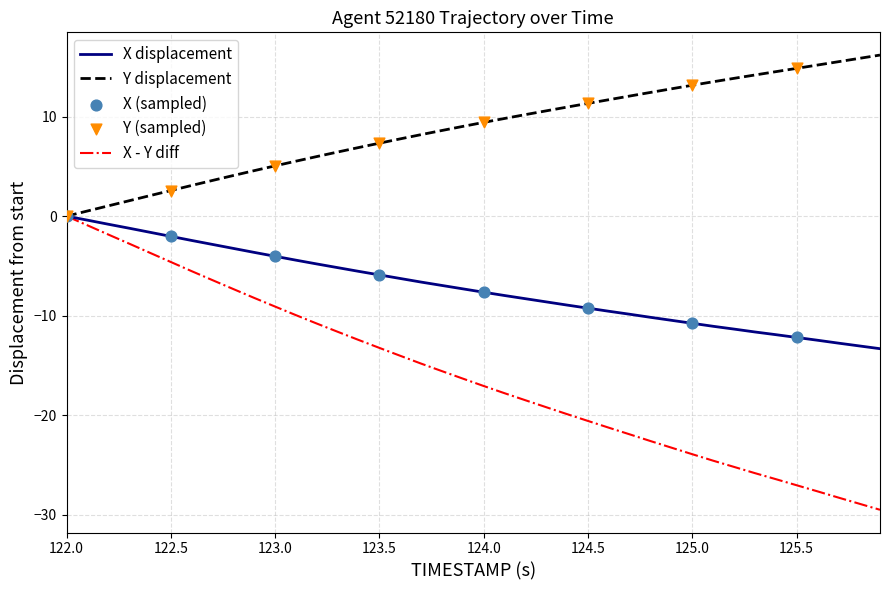

Which series has the largest total across all categories?

Y displacement